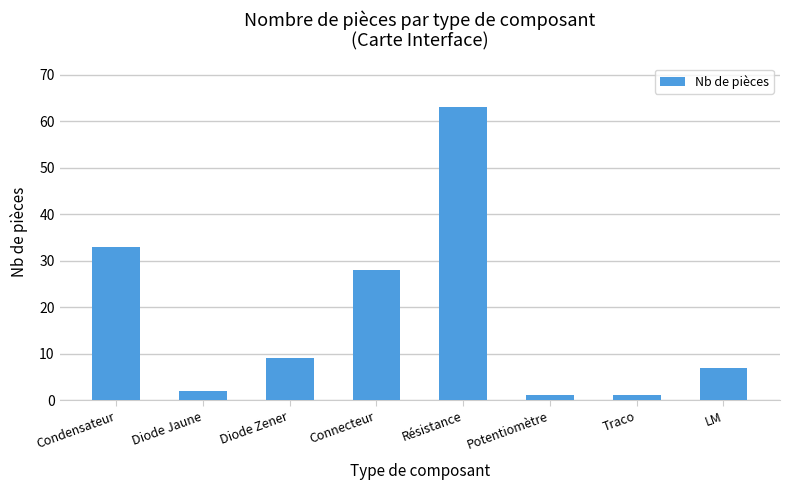

Count the number of categories in the chart.

8